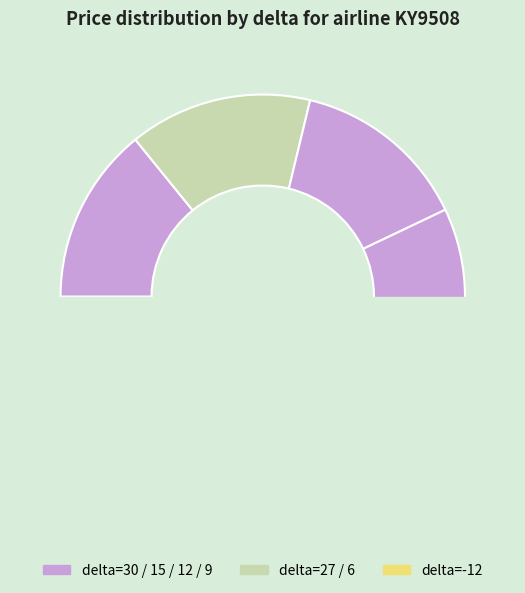

How much of the chart is everything except 27?

85.4%